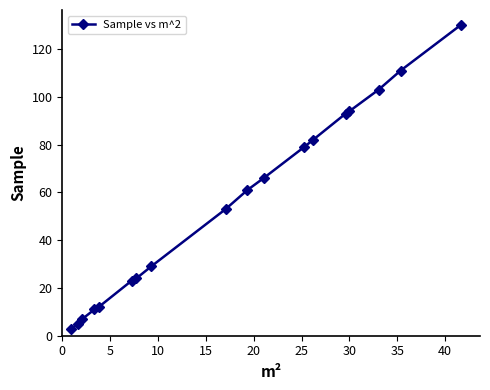

What is the minimum value shown in the chart?

3